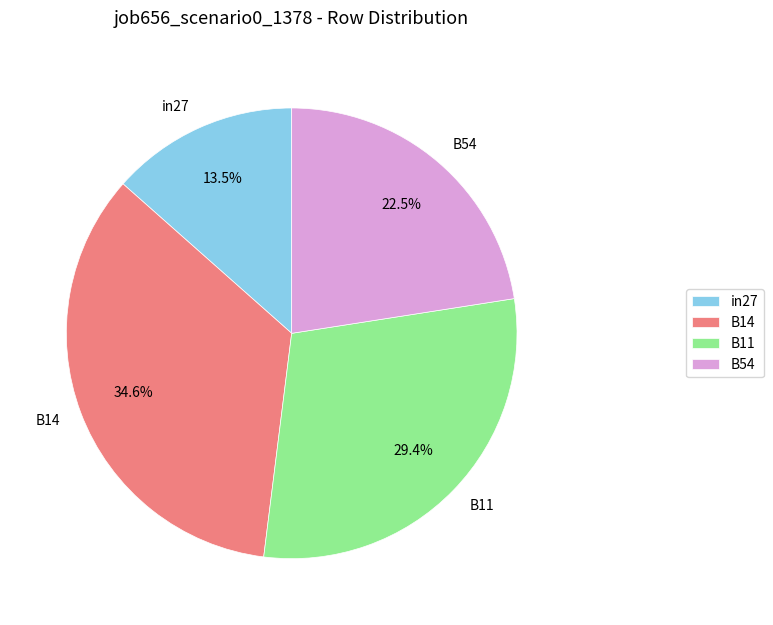

What percentage is NOT represented by B54?

77.5%